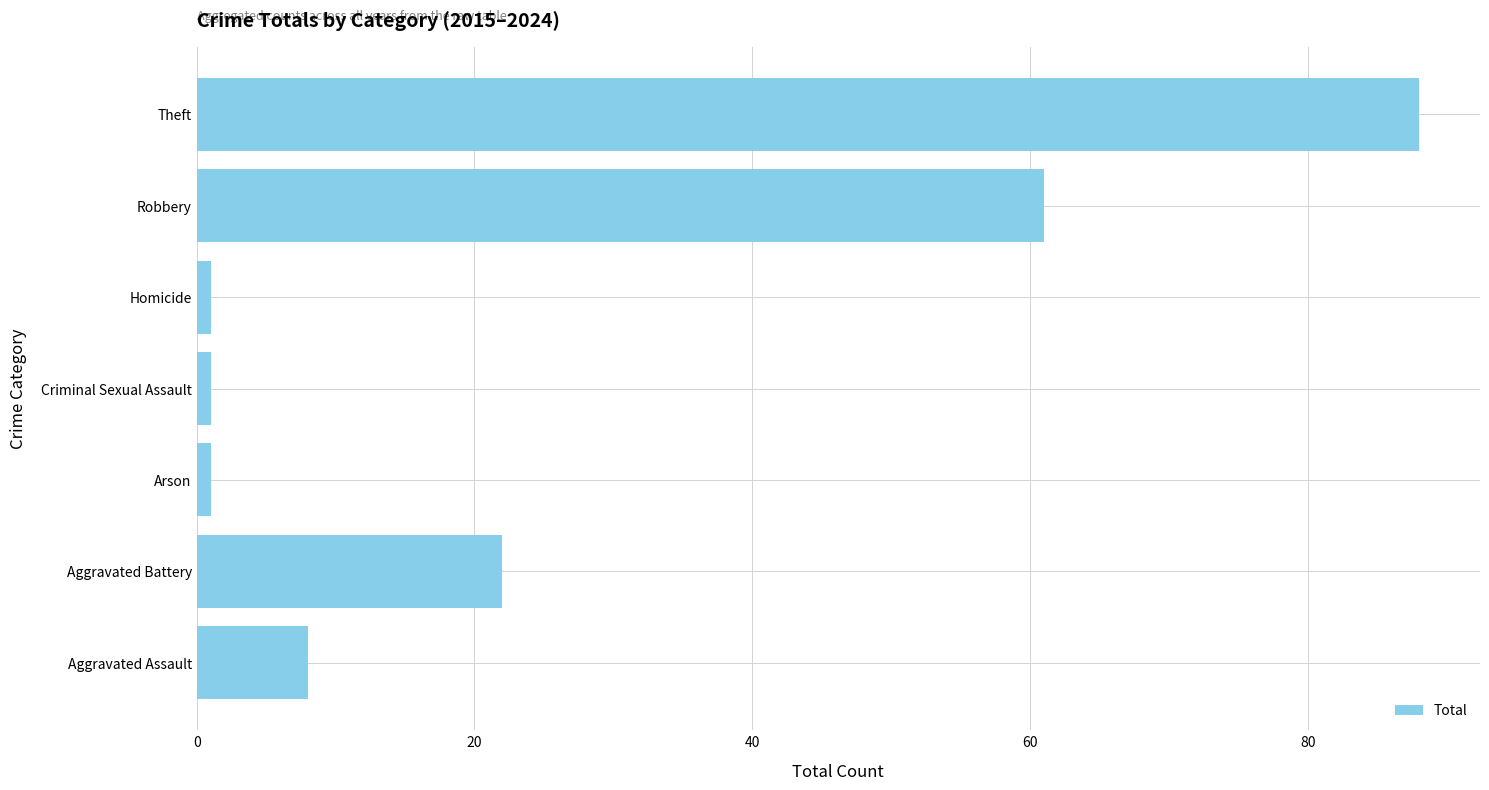

Reading top to bottom, transcribe all the data shown in this chart.

Theft=88	Robbery=61	Homicide=1	Criminal Sexual Assault=1	Arson=1	Aggravated Battery=22	Aggravated Assault=8